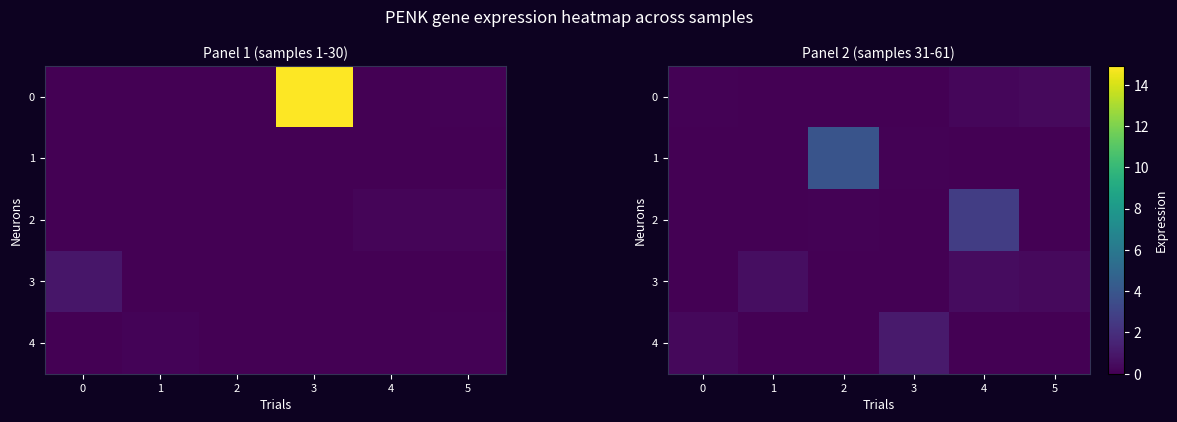

What is the difference between the maximum and minimum values in the 1 series?

3.9